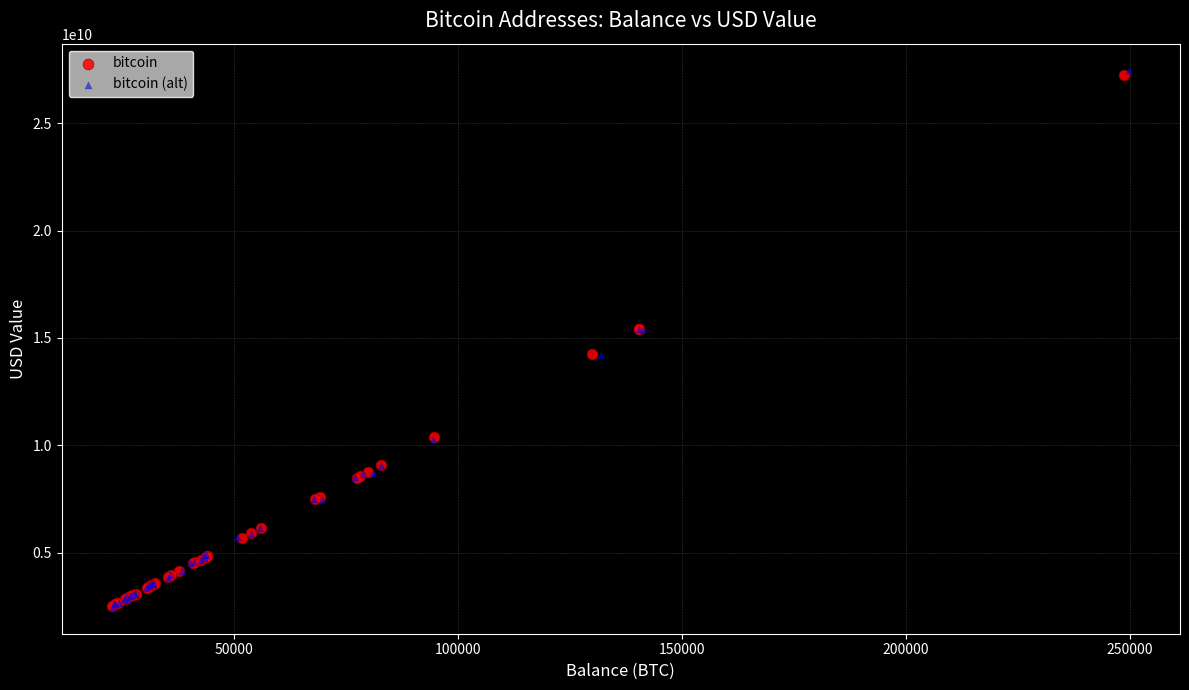

Which series has the widest spread of Y values?

bitcoin (alt)